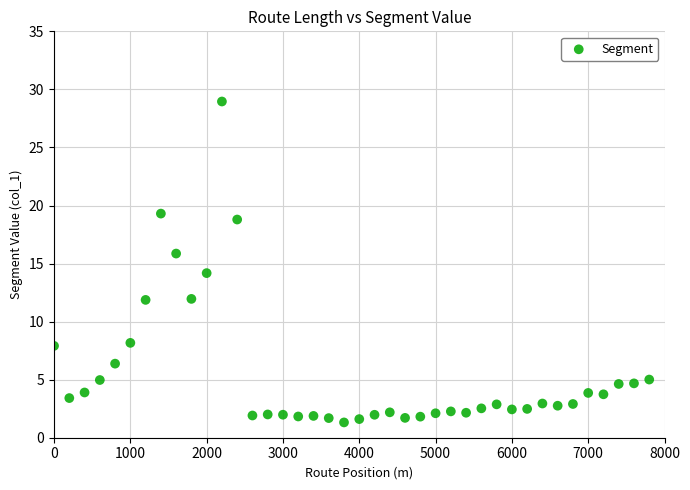

What is the range of X values (max minus min)?

7800.0